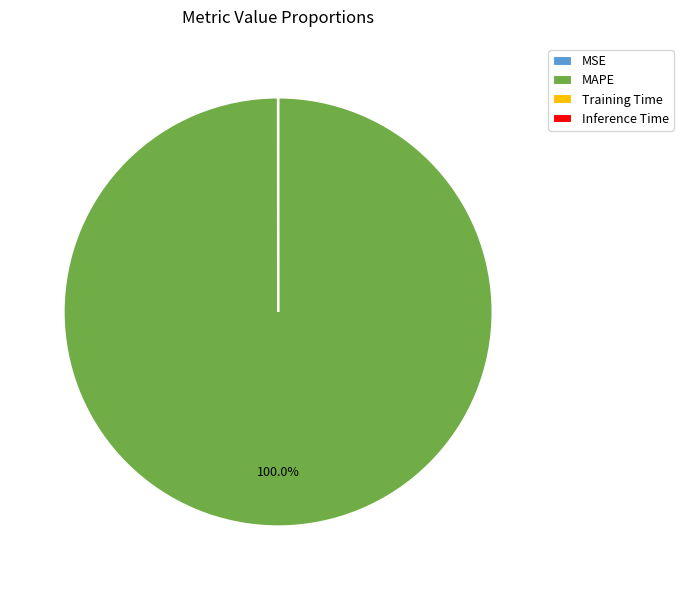

What is the largest slice in the pie chart?

MAPE